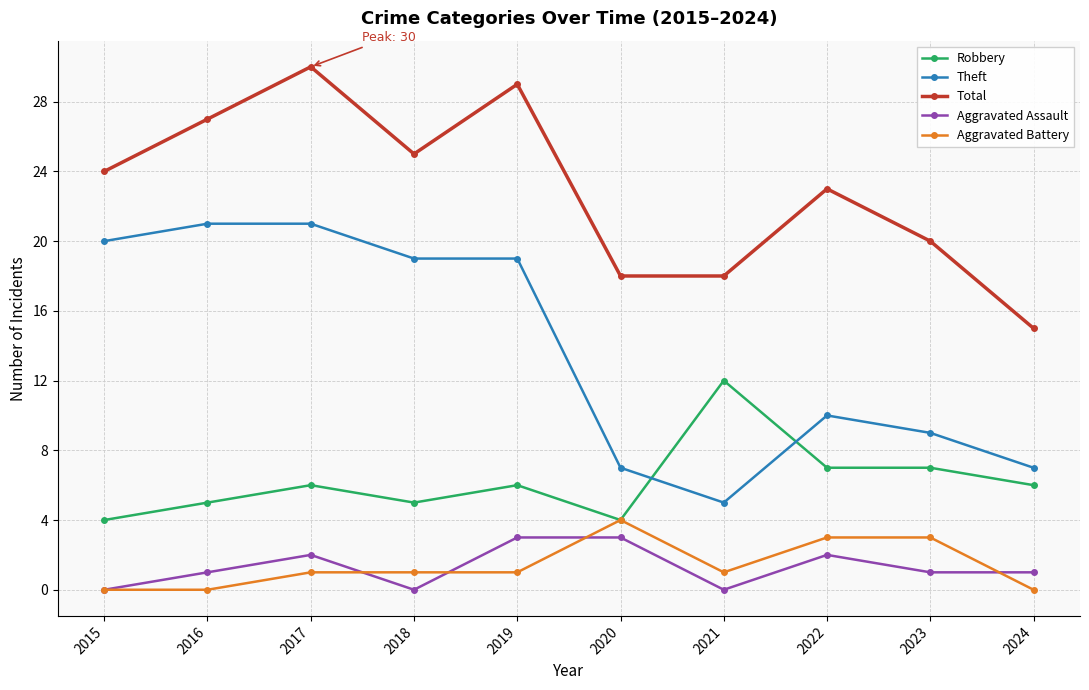

Reading left to right, transcribe all the data shown in this chart.

Robbery: 4	5	6	5	6	4	12	7	7	6
Theft: 20	21	21	19	19	7	5	10	9	7
Total: 24	27	30	25	29	18	18	23	20	15
Aggravated Assault: 0	1	2	0	3	3	0	2	1	1
Aggravated Battery: 0	0	1	1	1	4	1	3	3	0